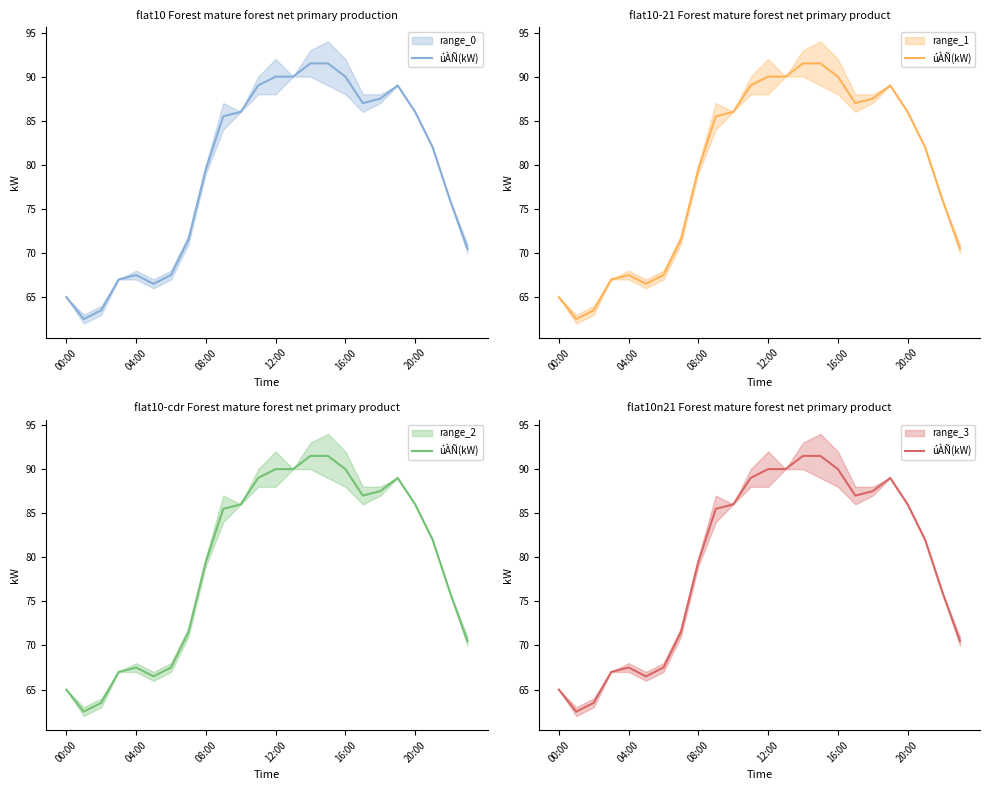

Between 23 and 19, which is larger?

19